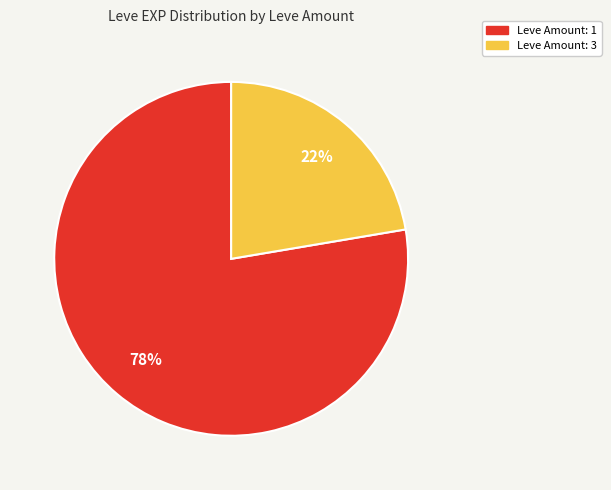

To the nearest percent, what is the average slice percentage?

50%